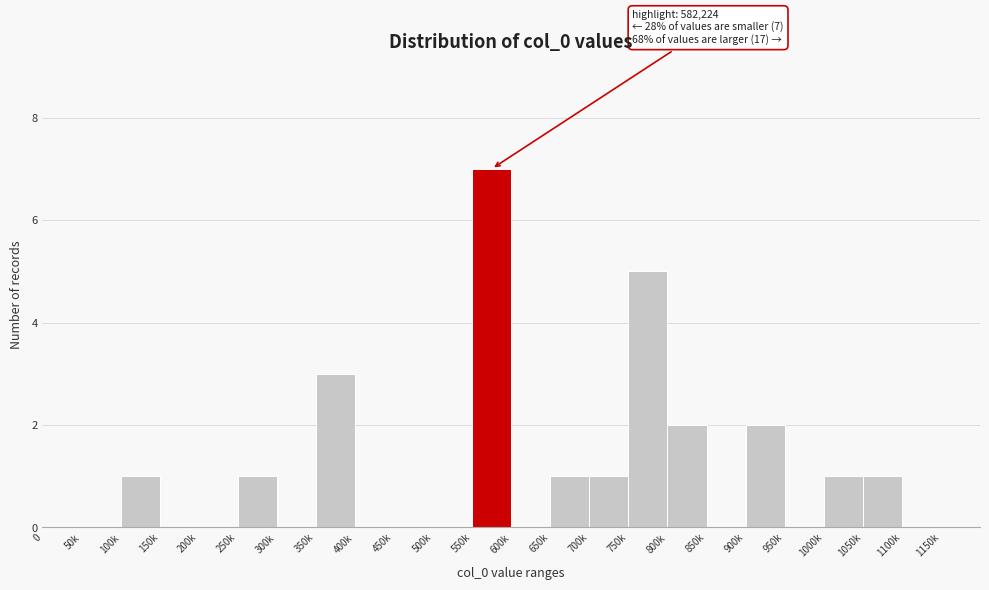

Reading left to right, list all the values displayed in this chart.

0=0	50k=0	100k=1	150k=0	200k=0	250k=1	300k=0	350k=3	400k=0	450k=0	500k=0	550k=7	600k=0	650k=1	700k=1	750k=5	800k=2	850k=0	900k=2	950k=0	1000k=1	1050k=1	1100k=0